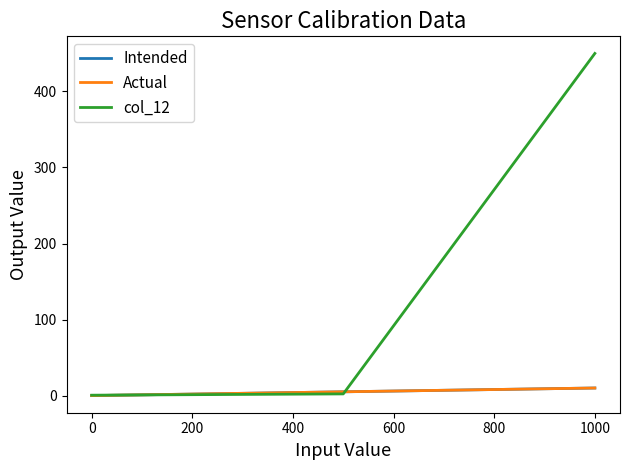

What is the highest value of the col_12 series?

450.0